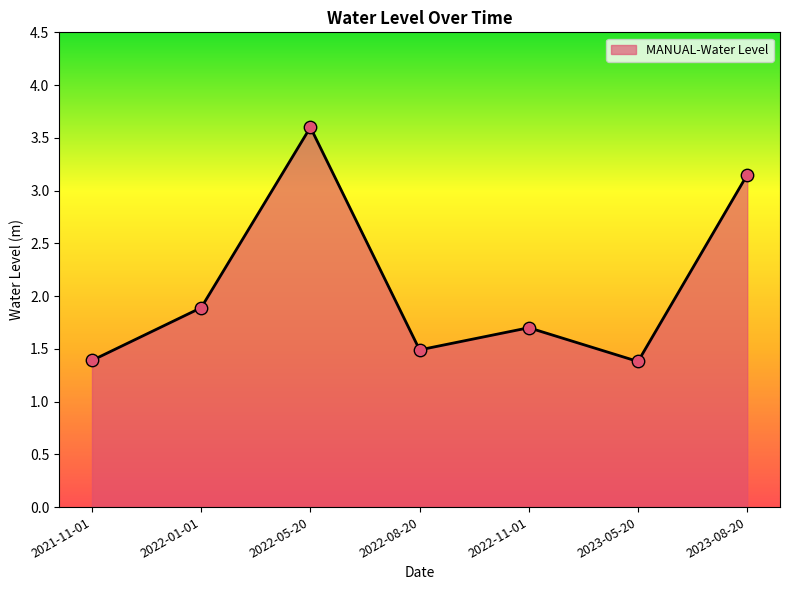

What is the change in value from 2021-11-01 to 2022-01-01?

+0.5